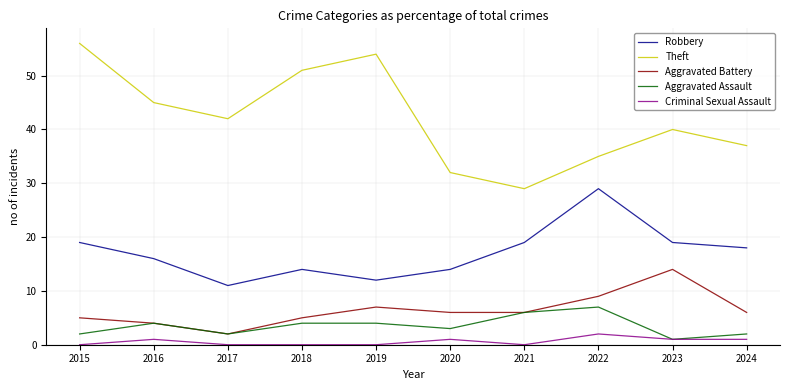

Where is the first local minimum for Robbery?

2017